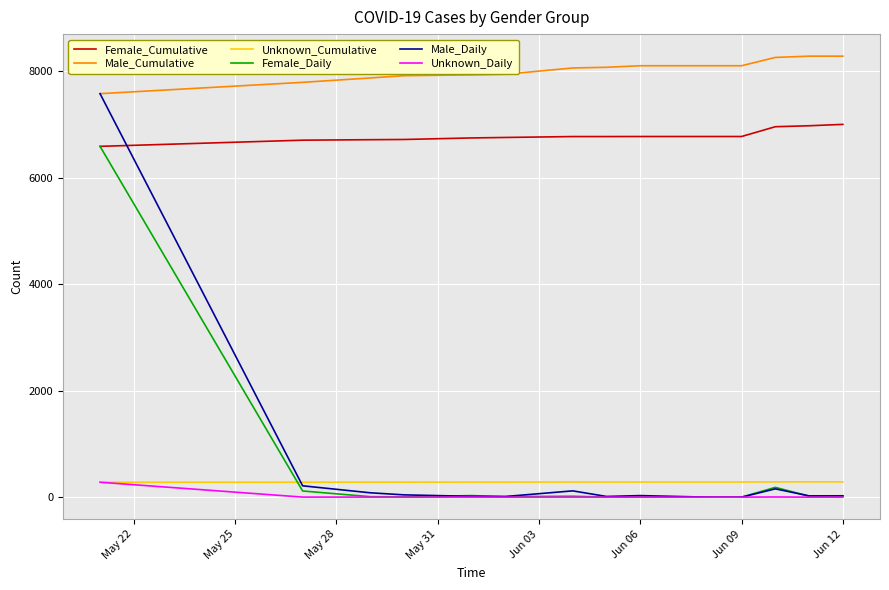

Does the chart display data point markers on the line(s)?

No